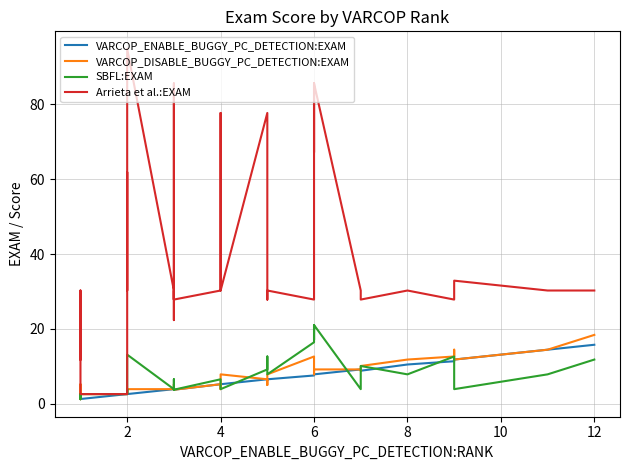

At which label does VARCOP_DISABLE_BUGGY_PC_DETECTION:EXAM first exceed 5?

4